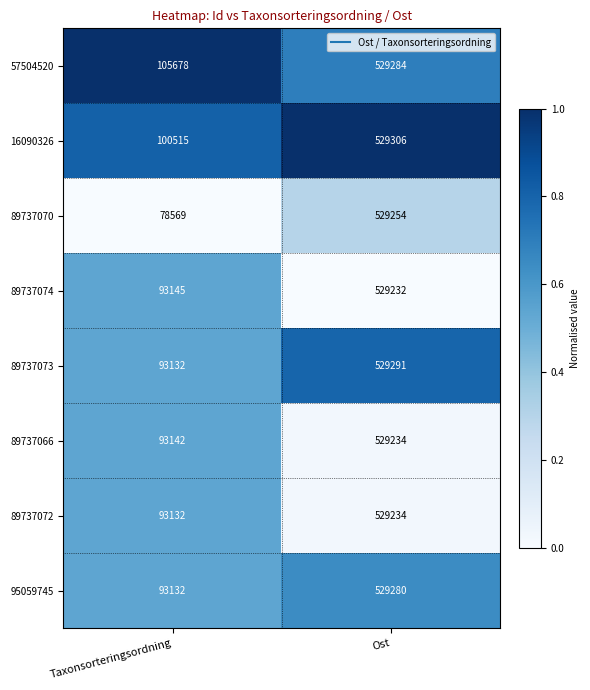

How many categories are shown in the chart?

2